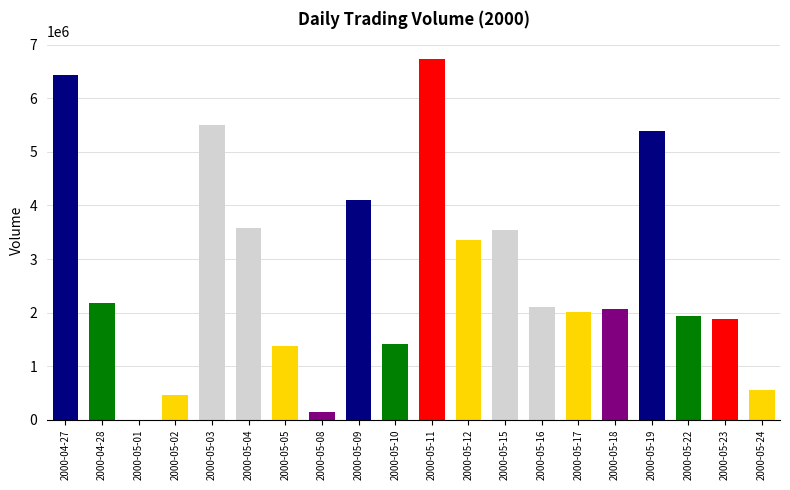

The value at 2000-05-22 is 3091720. True or false?

False